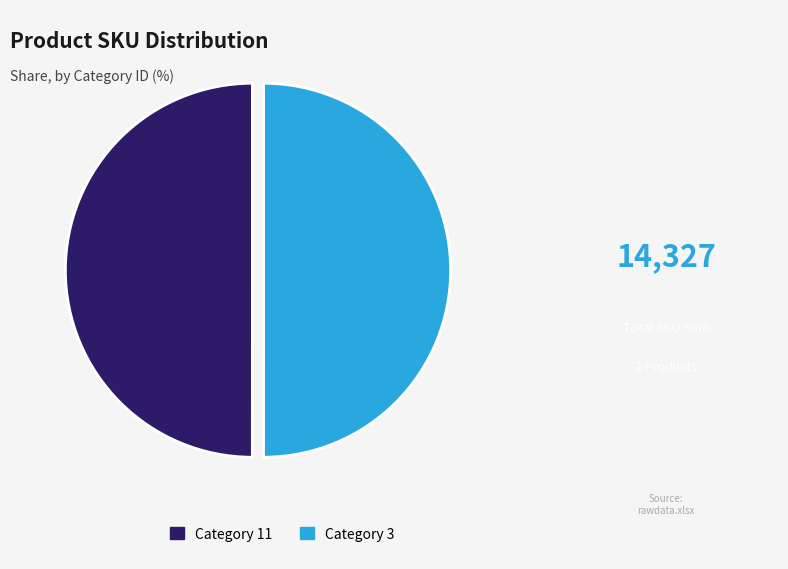

Do Category 3 and Category 11 together represent more than half of the pie?

Yes